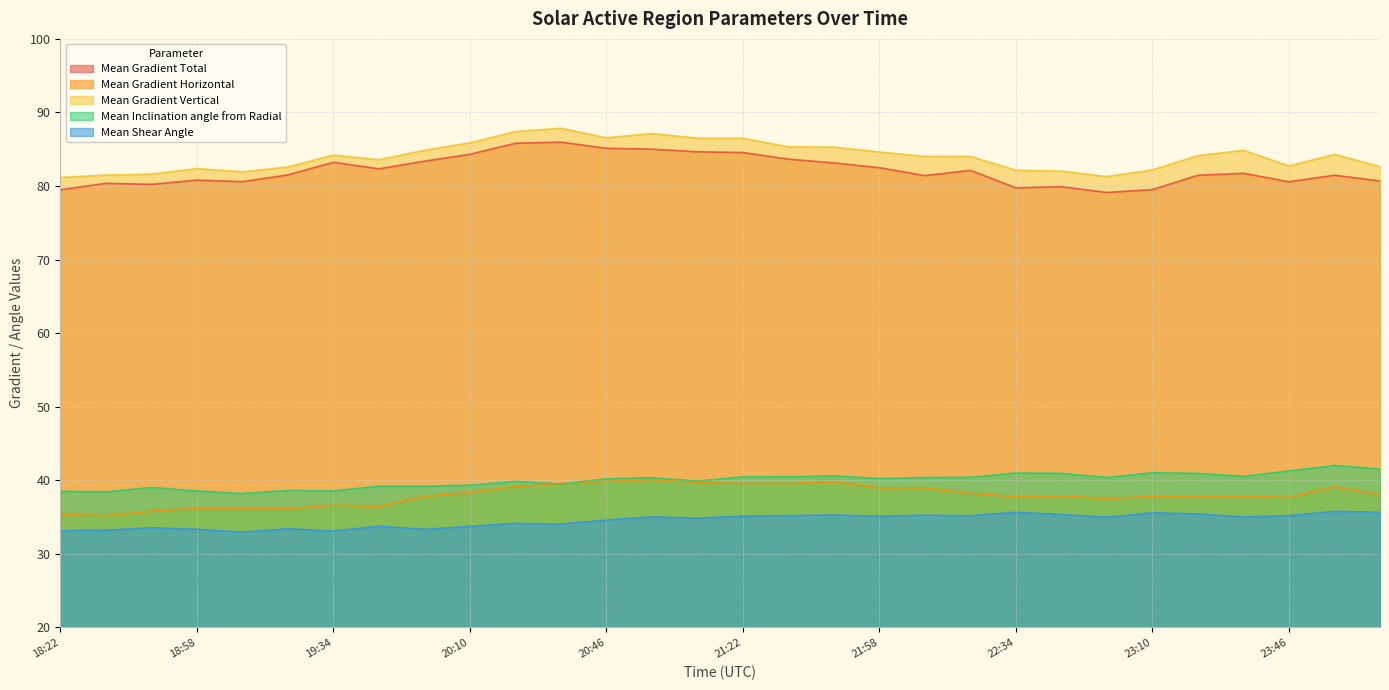

Read the Mean Gradient Horizontal value at 23:34.

37.8